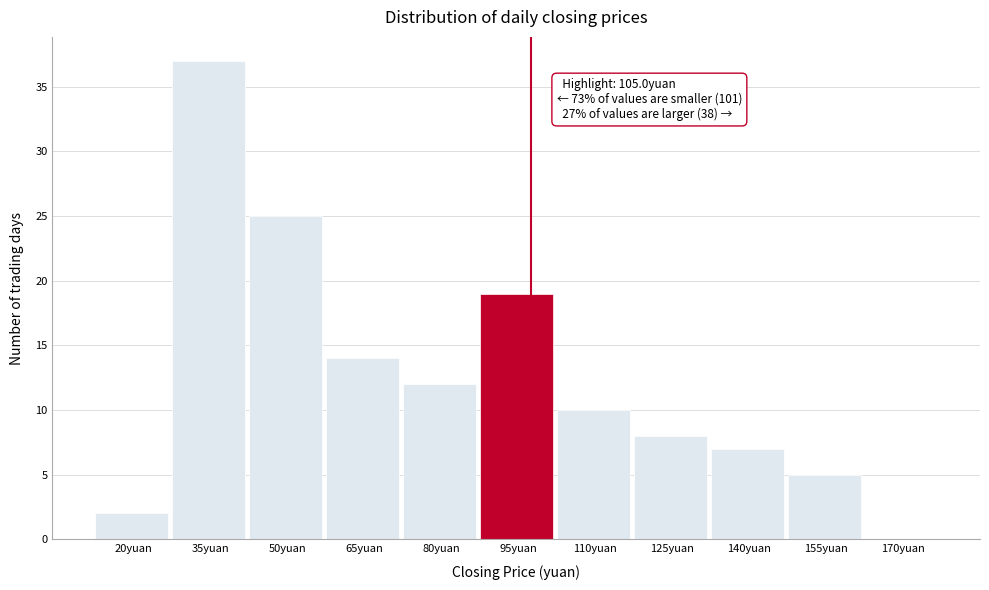

Reading left to right, list all the values displayed in this chart.

20yuan=2	35yuan=37	50yuan=25	65yuan=14	80yuan=12	95yuan=19	110yuan=10	125yuan=8	140yuan=7	155yuan=5	170yuan=0